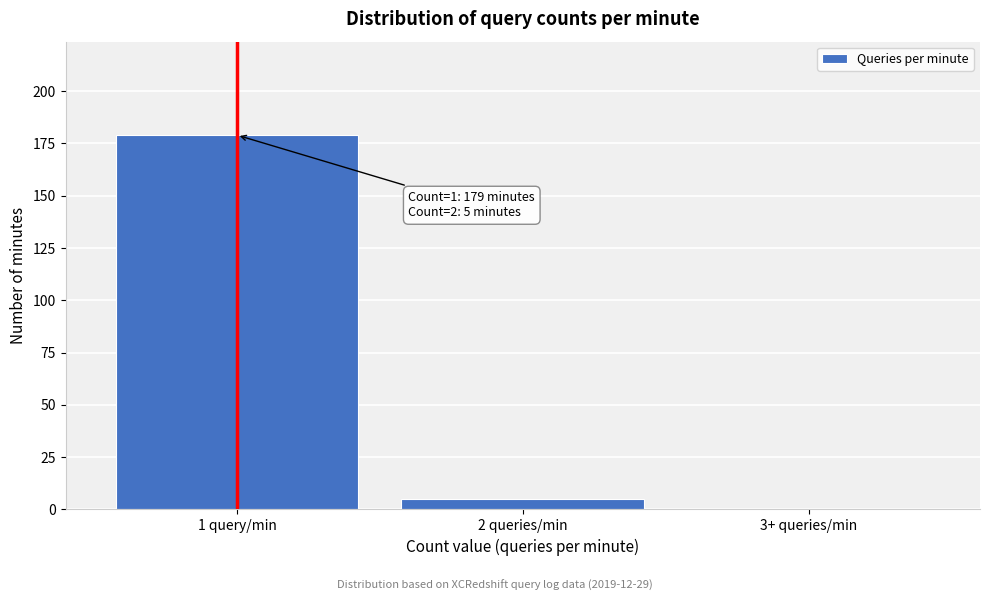

Reading right to left, extract all data points from this chart.

3+ queries/min=0	2 queries/min=5	1 query/min=179